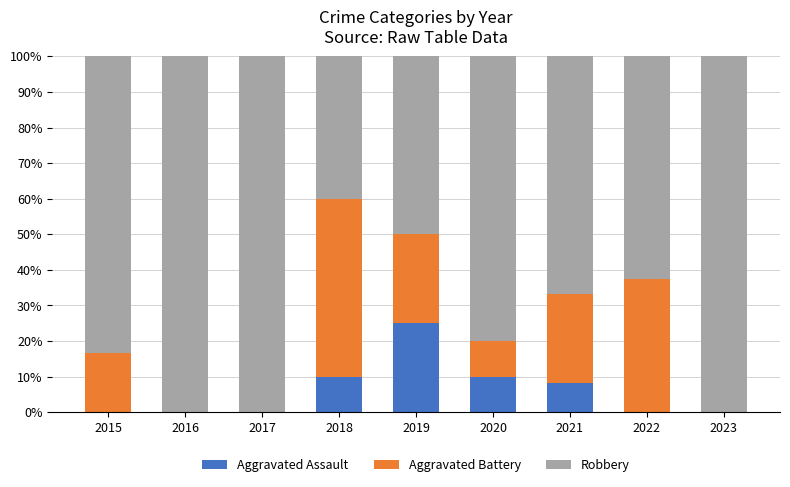

What is the total value across all series at 2015?

100.0